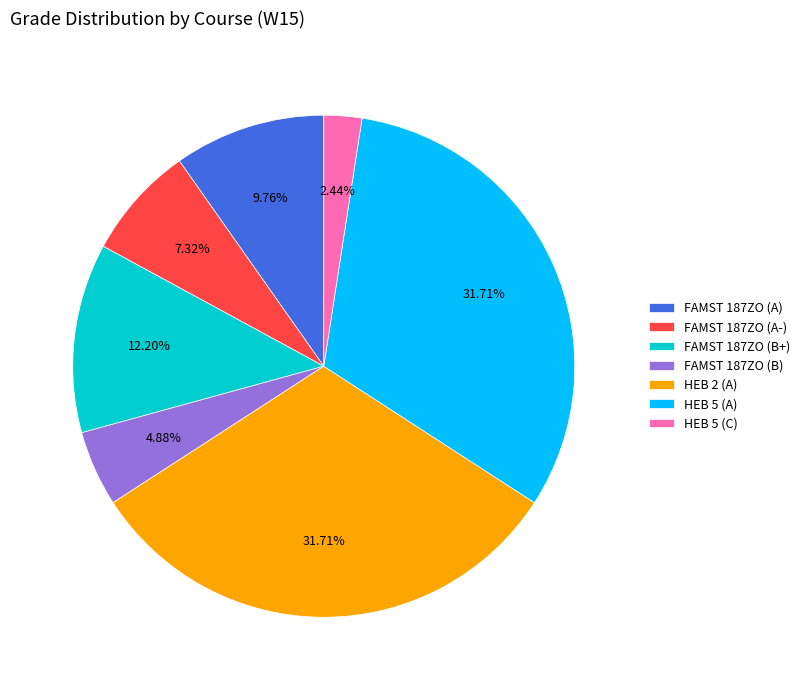

Which has a higher value, FAMST 187ZO (B+) or FAMST 187ZO (B)?

FAMST 187ZO (B+)